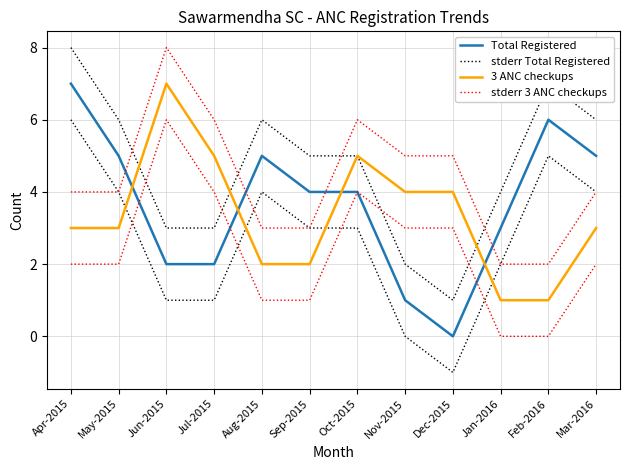

What value does the Total Registered series have at Apr-2015?

7